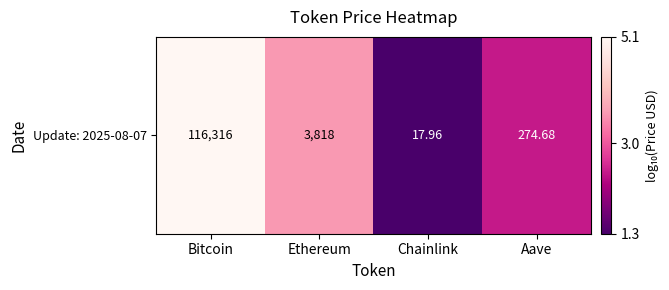

How many distinct data groups are displayed?

1